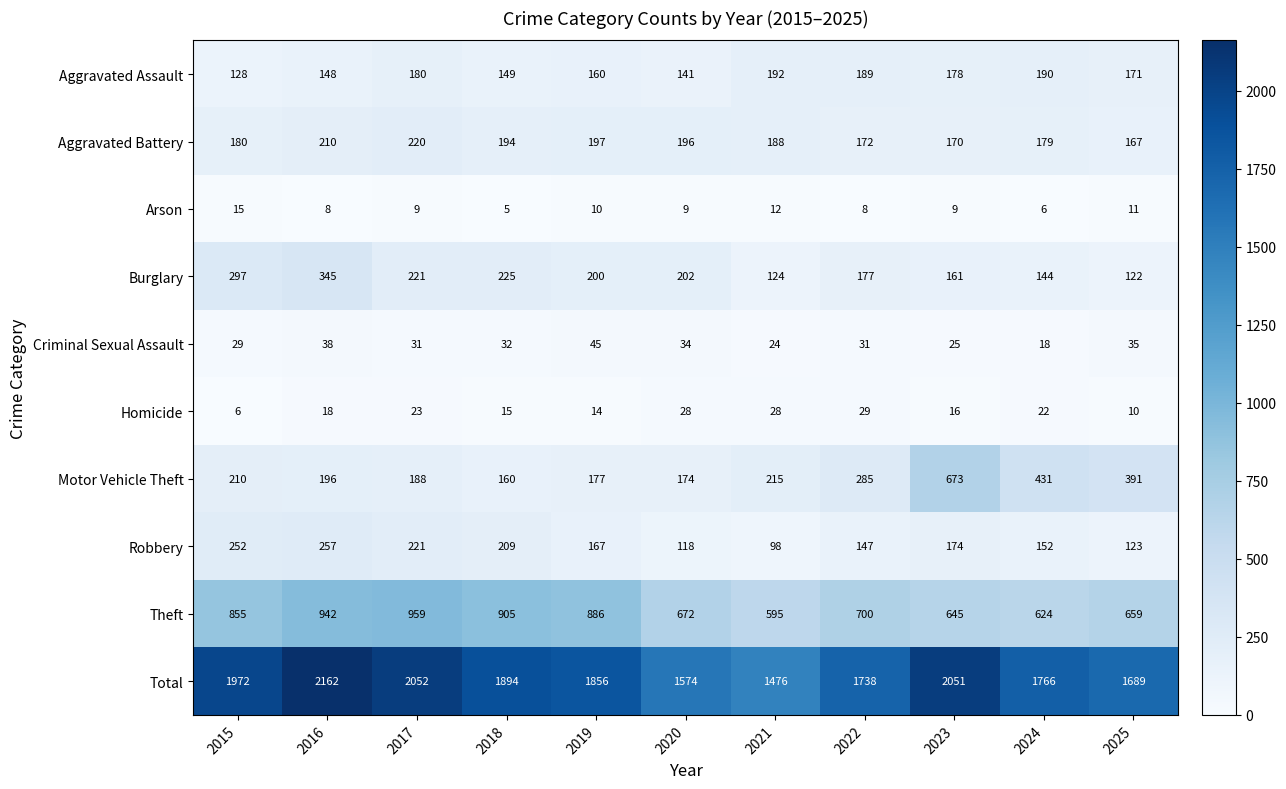

What is the maximum value shown in the chart?

2162